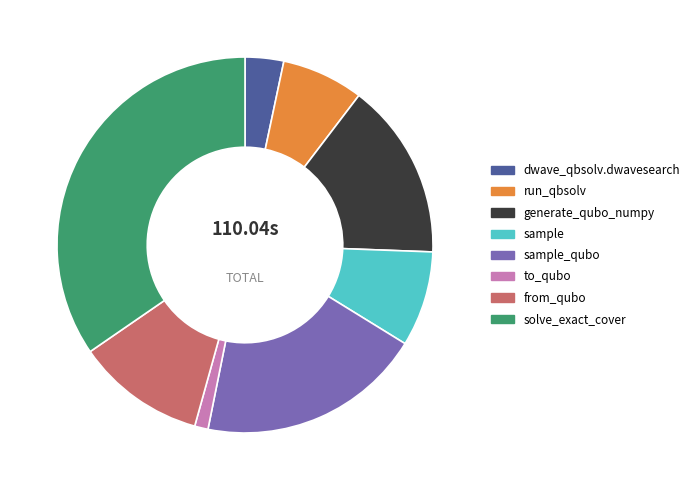

Is there a majority slice in this chart?

No